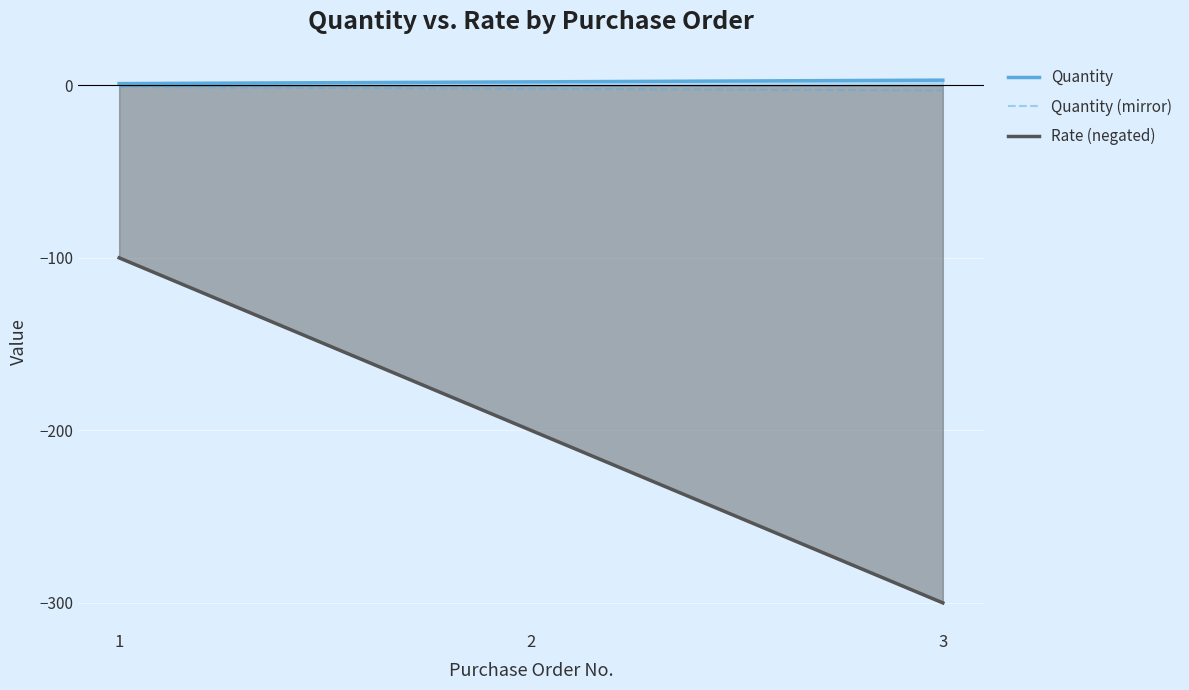

What is the difference between the highest and lowest values at 1?

101